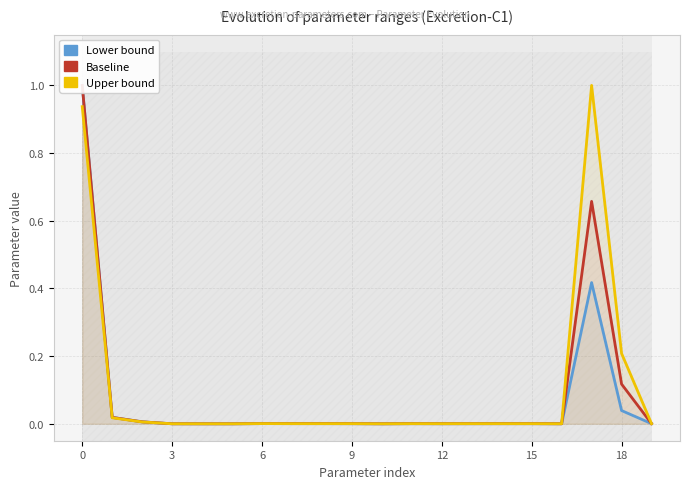

True or false: Baseline has a value of 0.0 at 15.

False